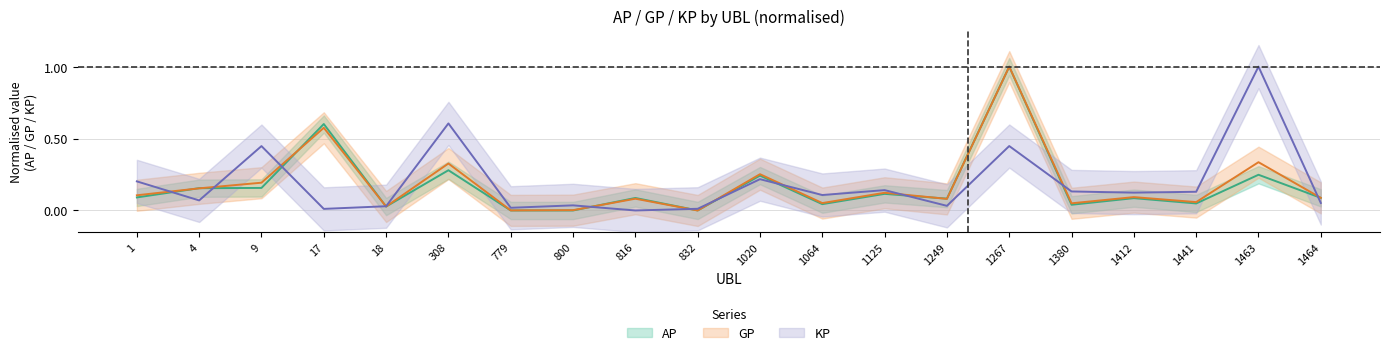

What are all the series names shown in the legend?

AP, GP, KP